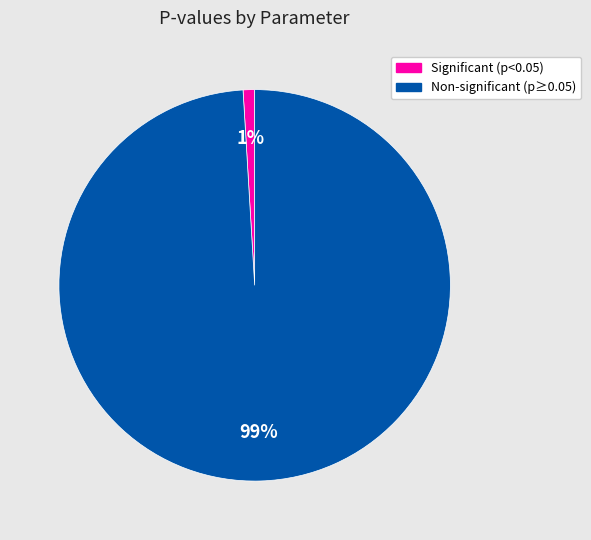

To the nearest percent, what is the difference between the largest and smallest slice percentages?

98%